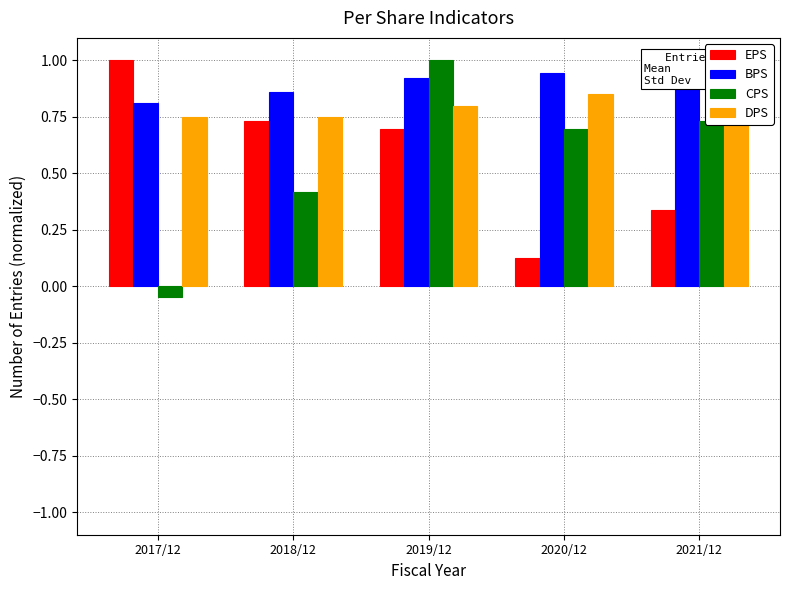

At which label is EPS closest to 0?

2020/12